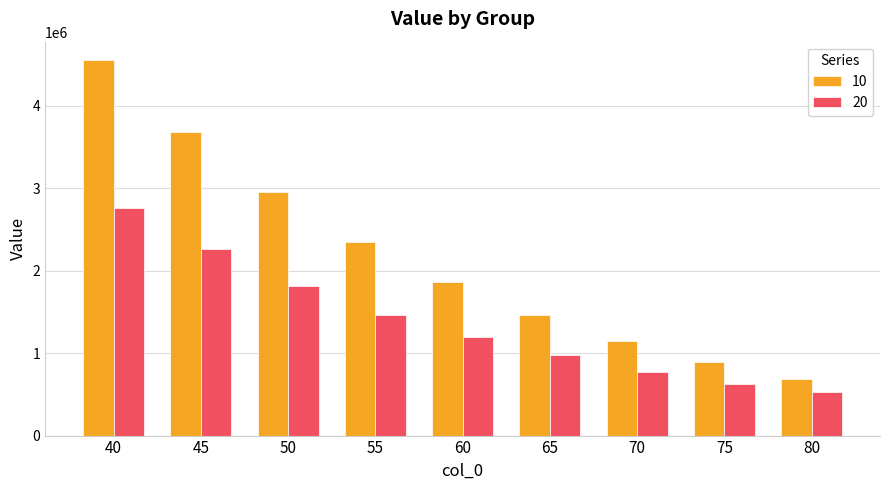

How many bars are there in each group?

2